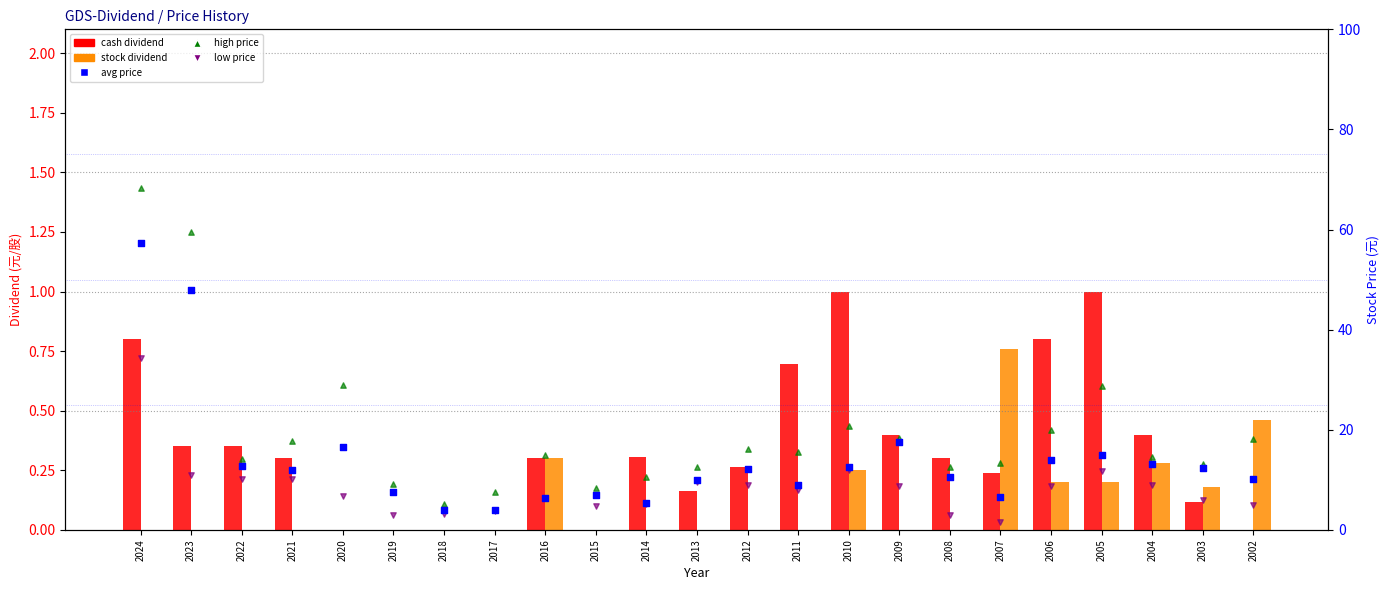

At which category is the sum across all series the highest?

2024